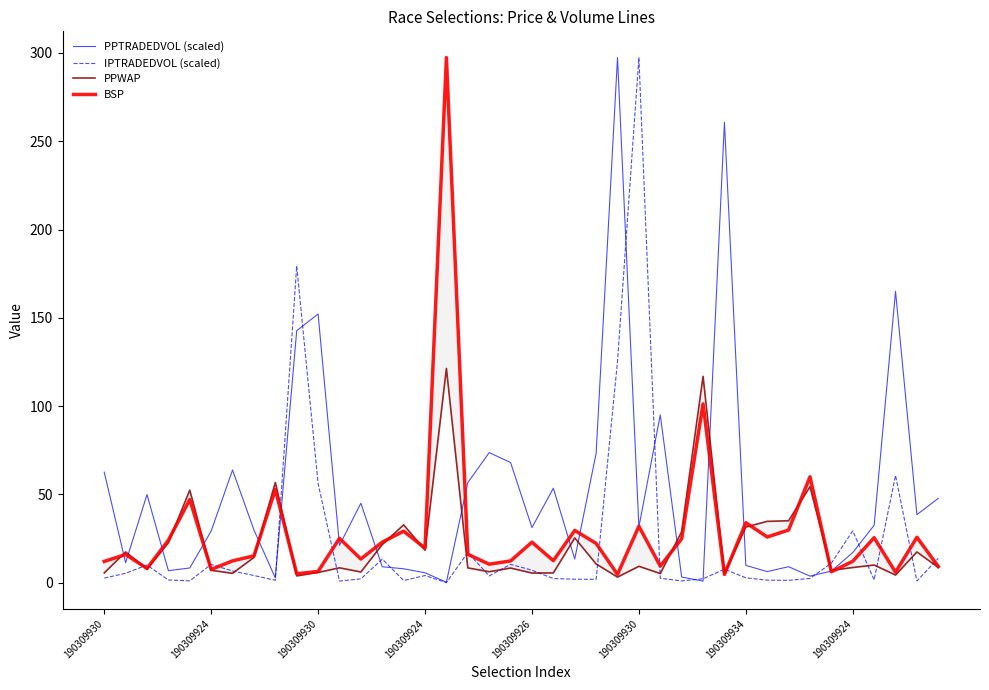

At which label does PPWAP reach its minimum?

24